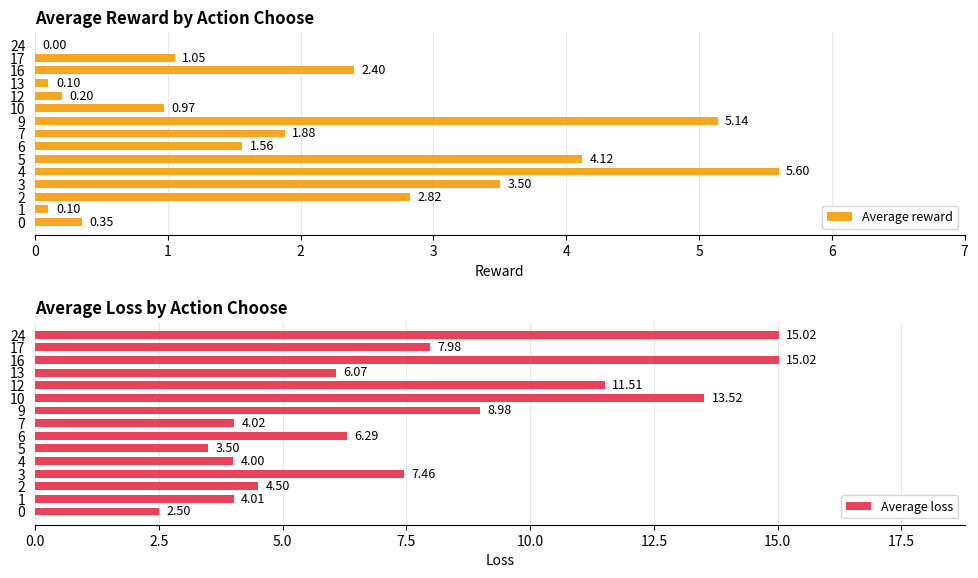

Count the number of categories in the chart.

15